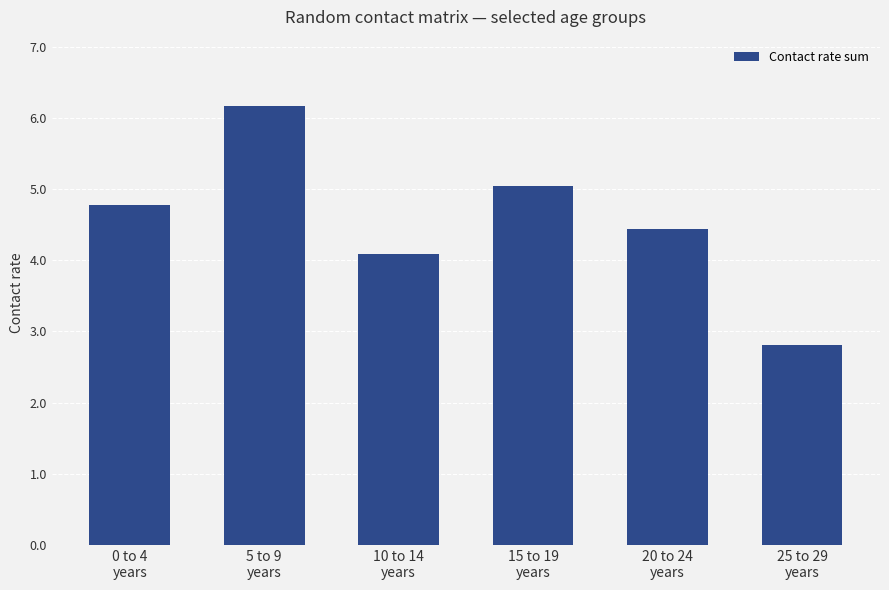

Are the bars horizontal?

No